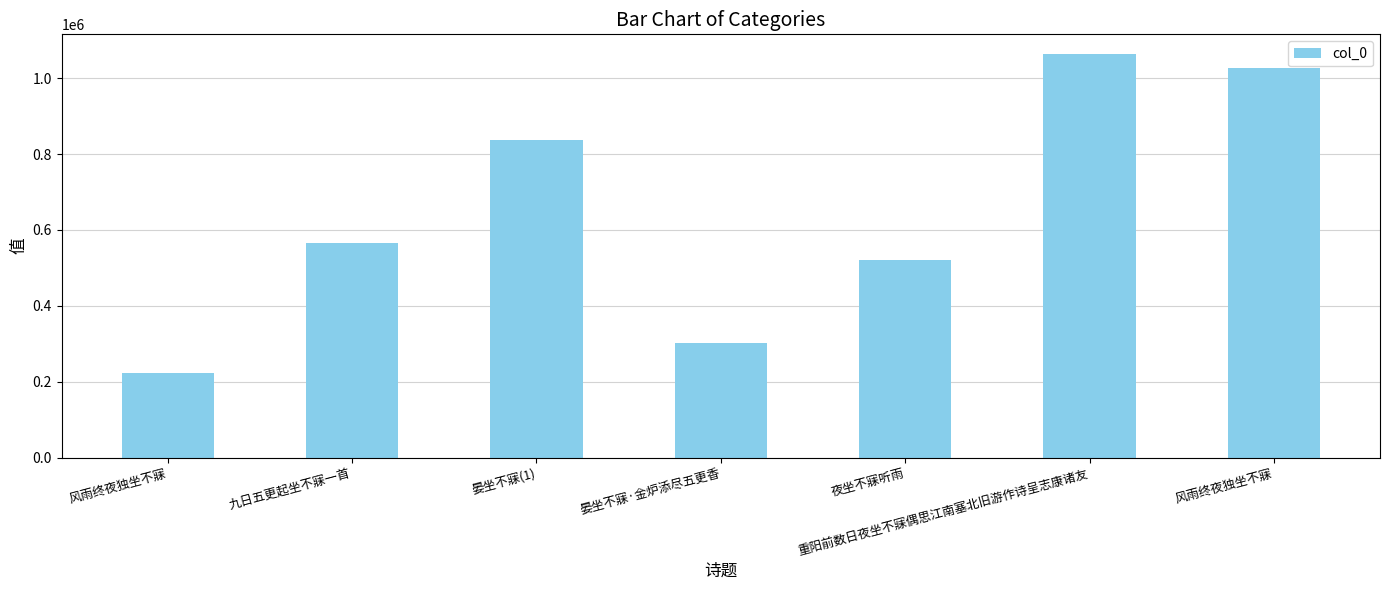

Count the number of data series in this chart.

1